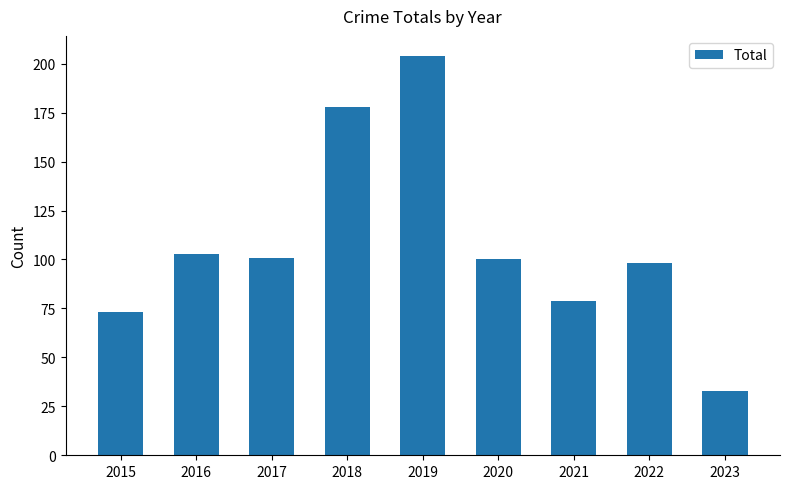

At which label is the value closest to 118?

2016